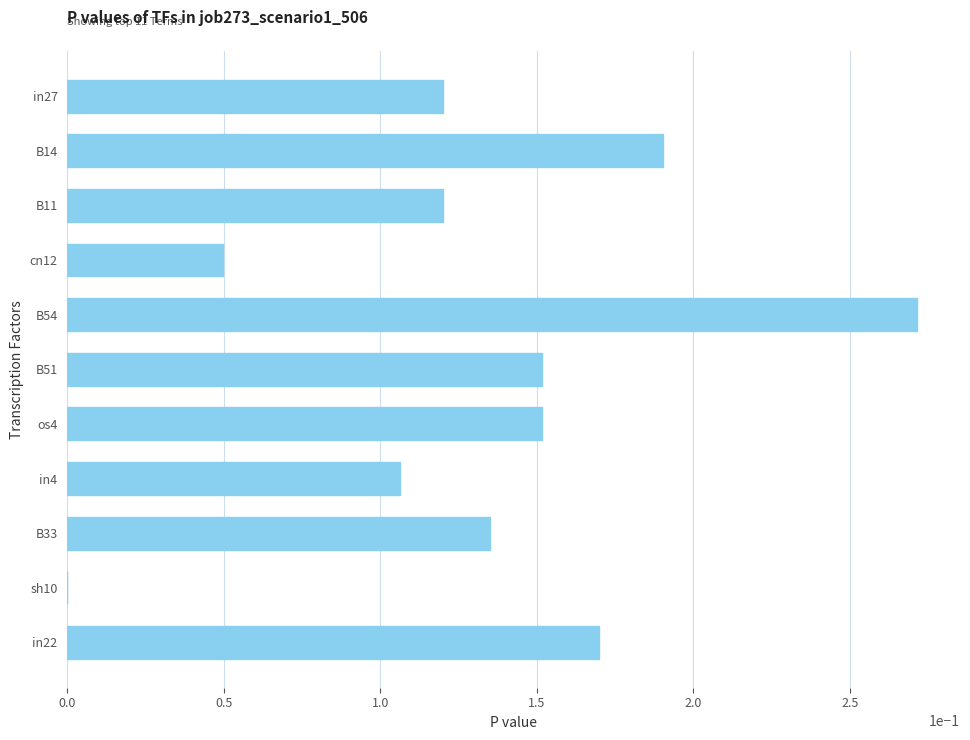

The value at cn12 is 0.1. True or false?

False